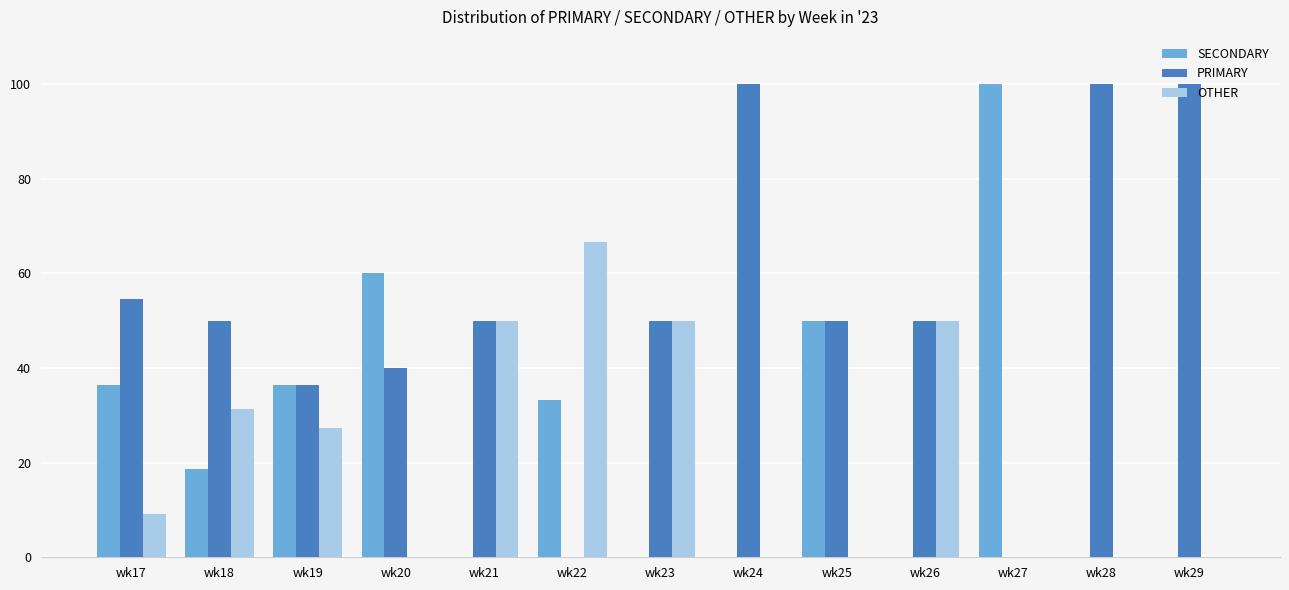

Is it true that OTHER equals 0.0 at wk29?

True